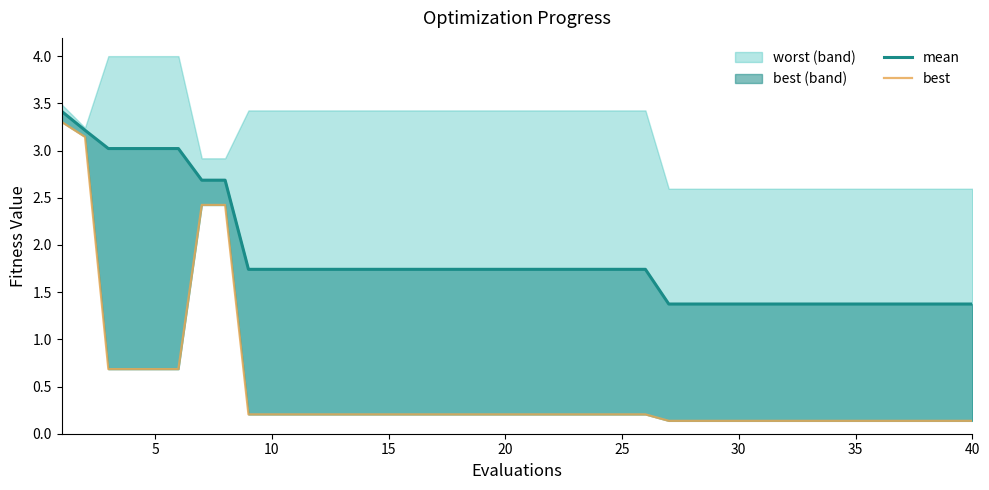

What is the value of the best line point at the 38th from the left?

0.1